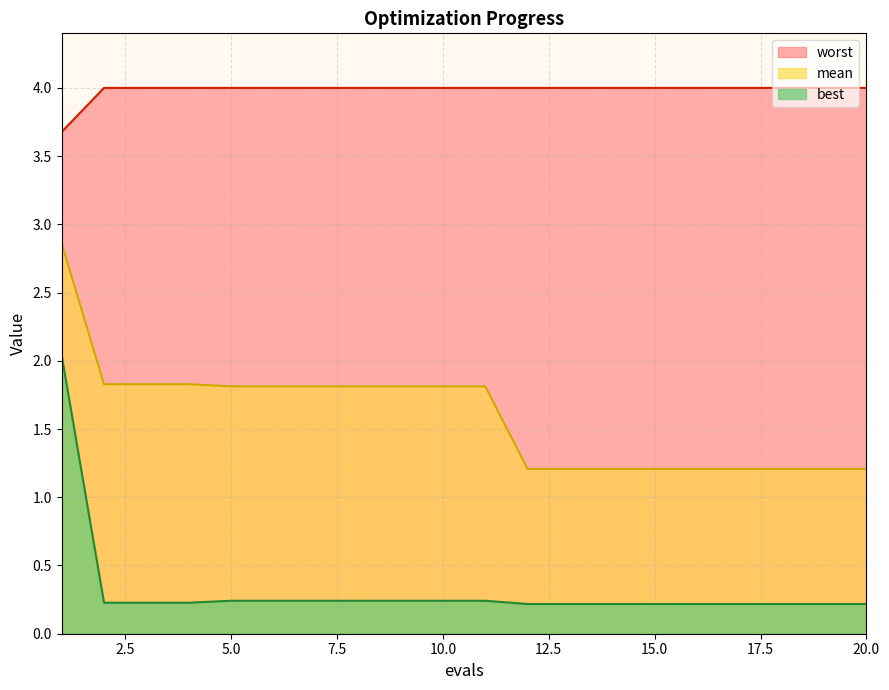

Is the value of worst at 15 greater than the value of best at 4?

Yes